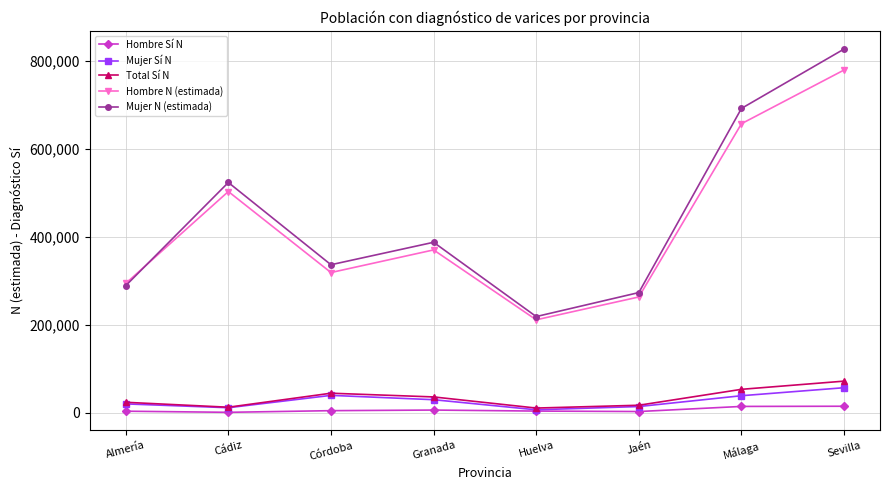

At which label is Mujer N (estimada) closest to 522377?

Cádiz